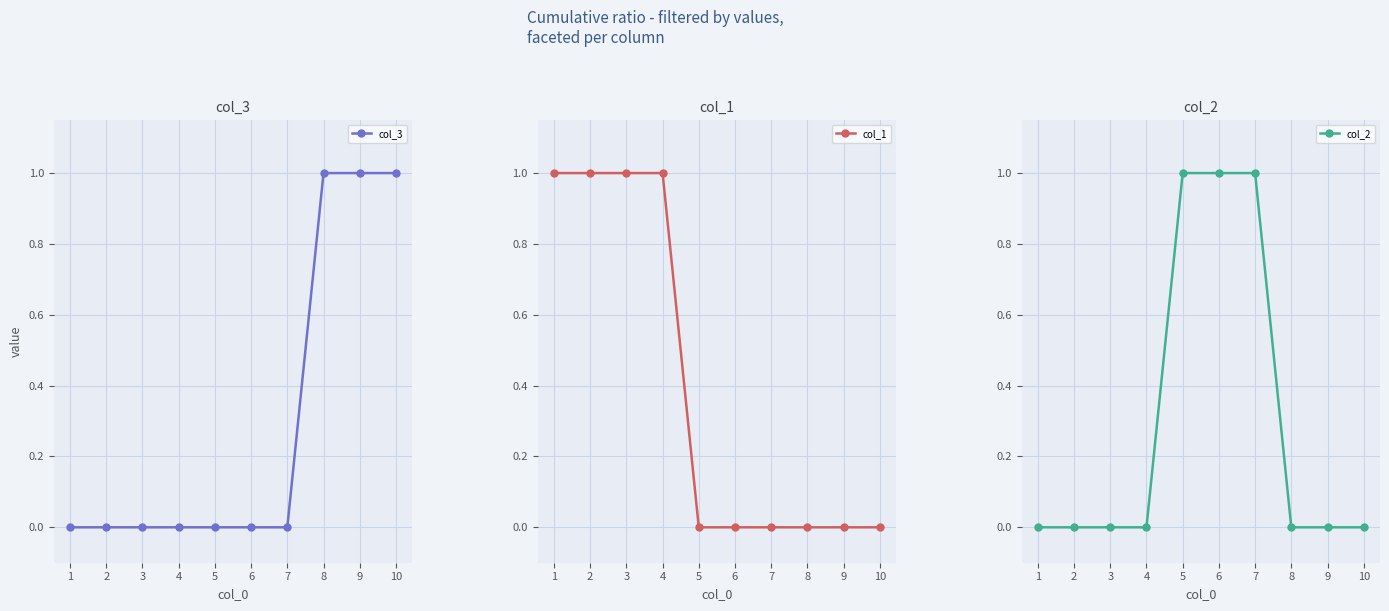

How many values in the col_1 series exceed 0?

4